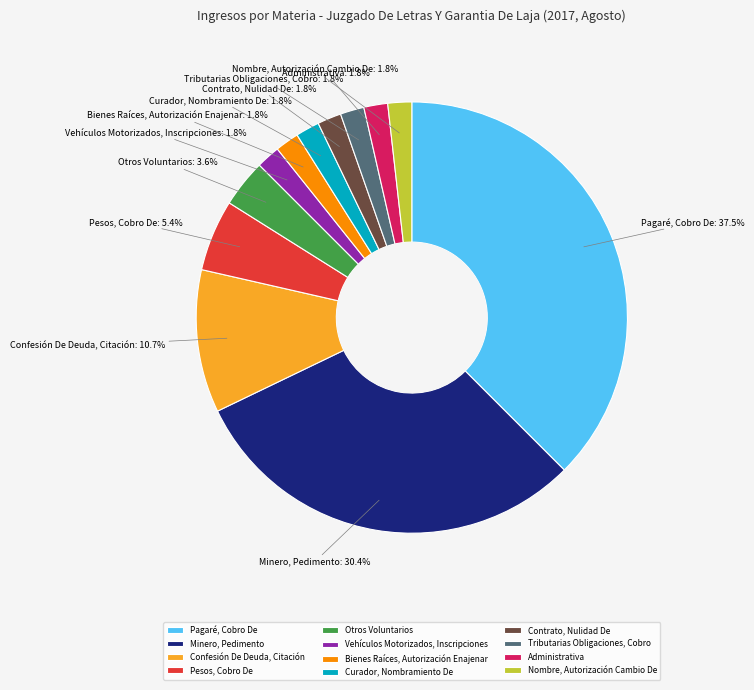

Which has a higher value, Tributarias Obligaciones, Cobro or Otros Voluntarios?

Otros Voluntarios